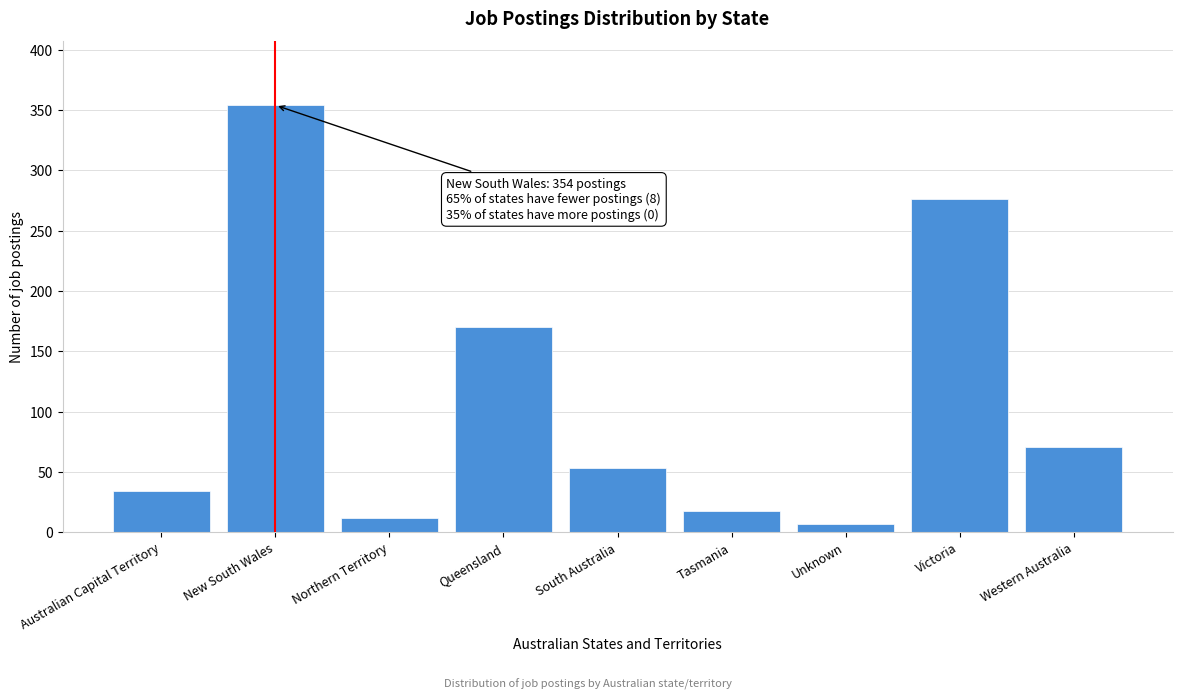

Reading left to right, what are all the values shown in this chart?

34	354	12	170	53	18	7	276	71